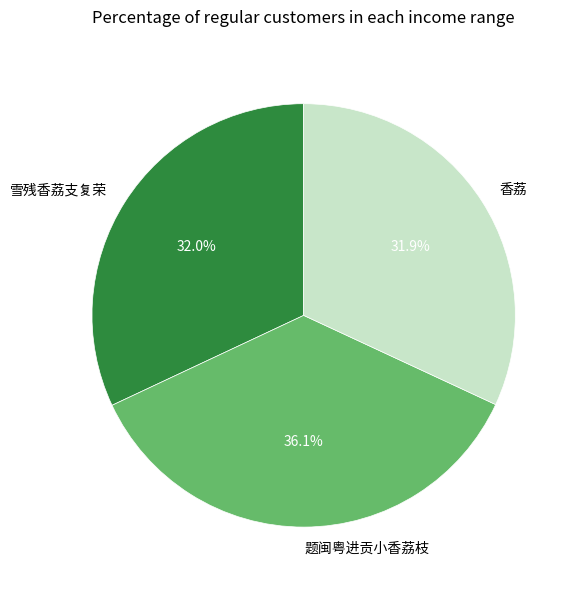

Approximately how many times larger is the value at 题闽粤进贡小香荔枝 compared to 雪残香荔支复荣?

1.1